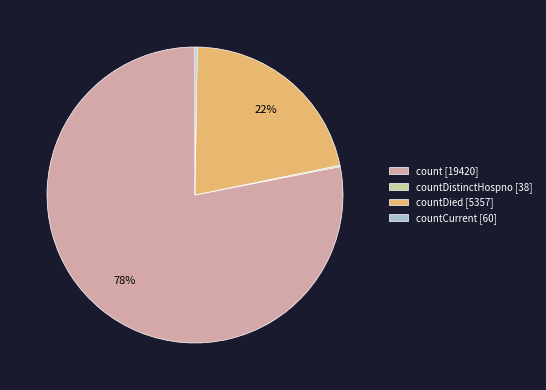

To the nearest percent, what portion does count [19420] represent?

78%